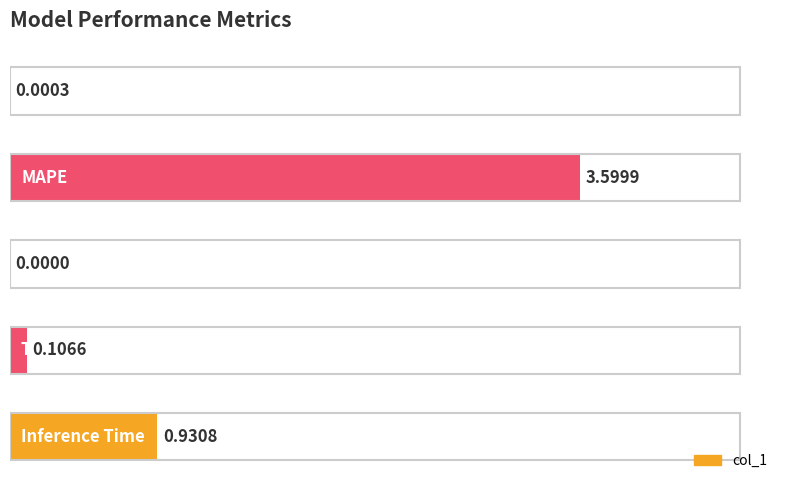

What is the sum of all values?

4.6